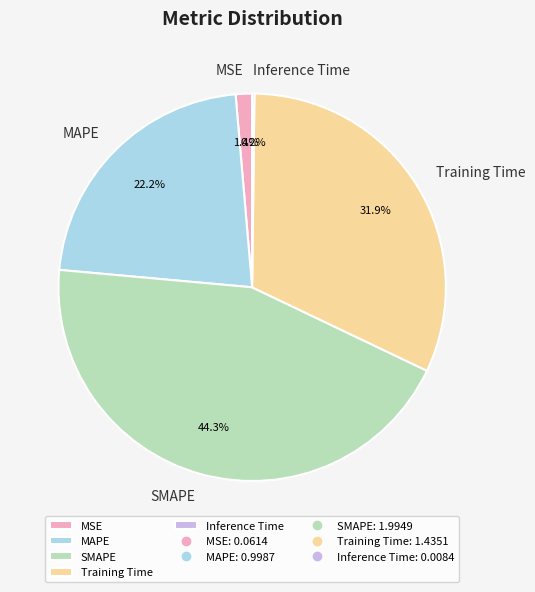

Which category has the biggest portion of the pie?

SMAPE